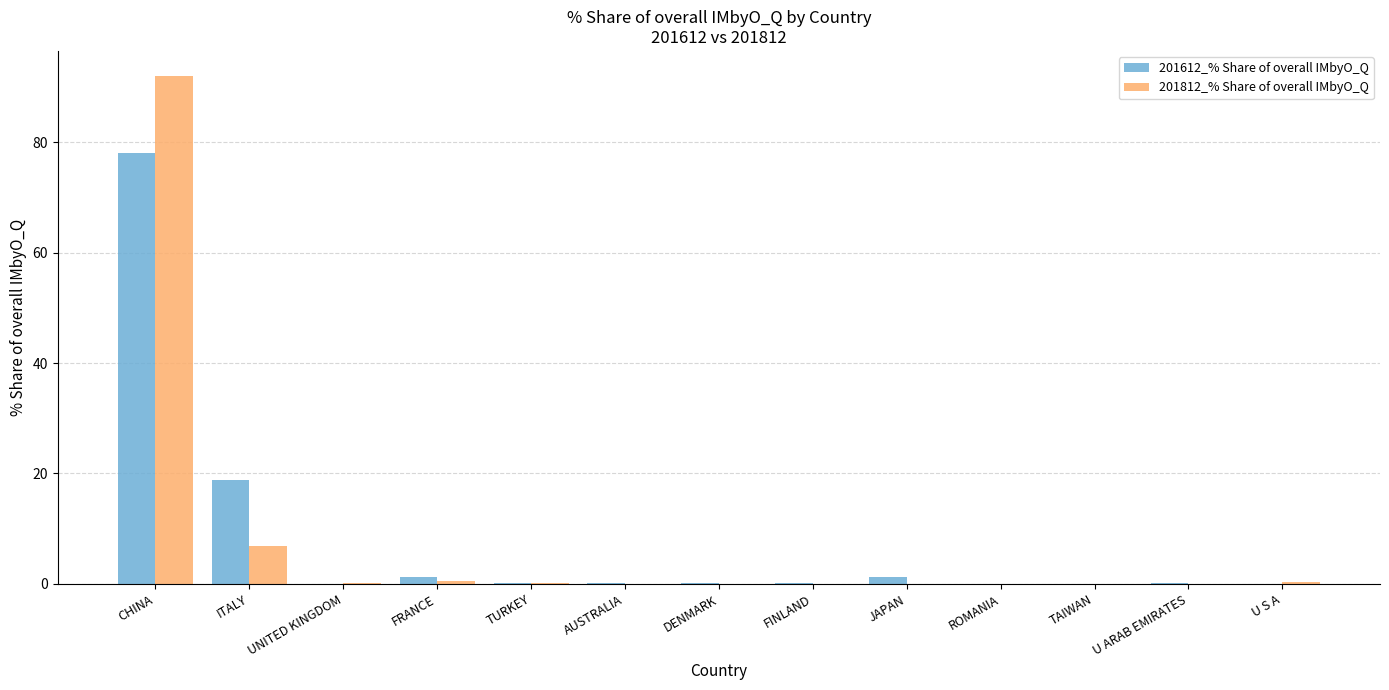

What is the sum of all 201812_% Share of overall IMbyO_Q values?

100.0